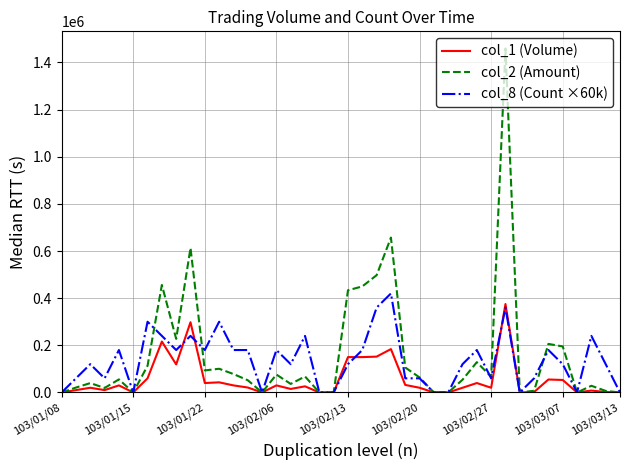

Which series has the widest spread of values?

col_2 (Amount)